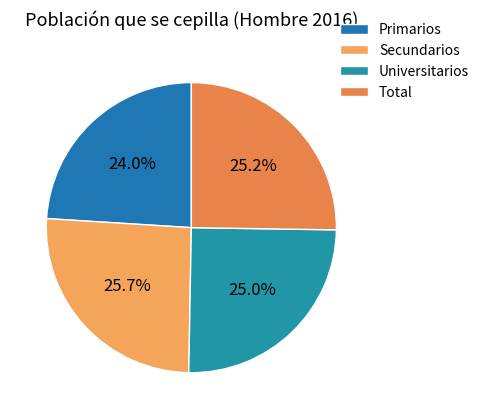

What portion of the pie excludes Secundarios?

74.3%